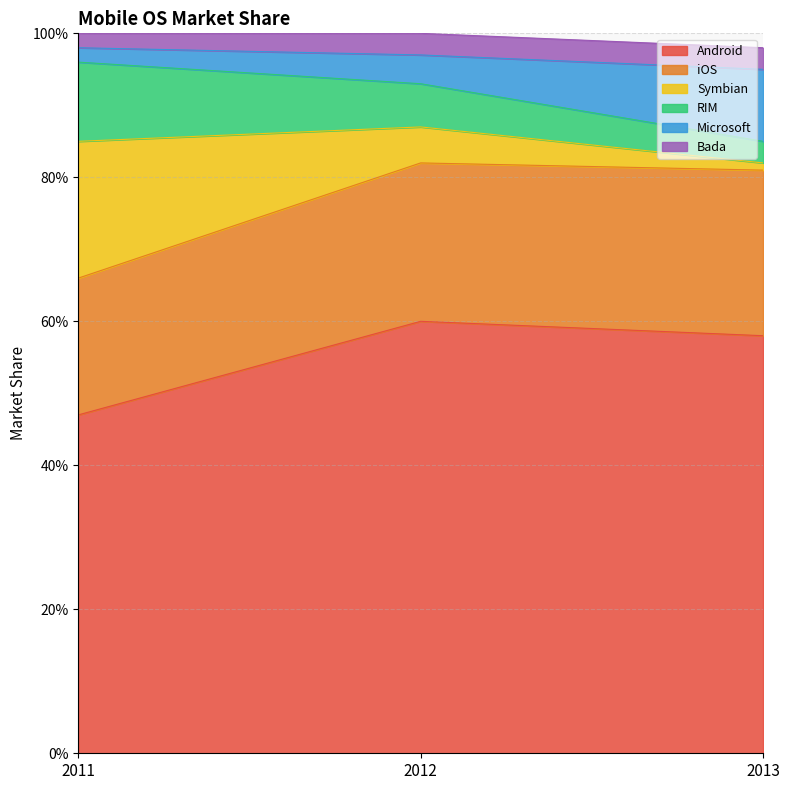

Does the chart have visible grid lines?

Yes